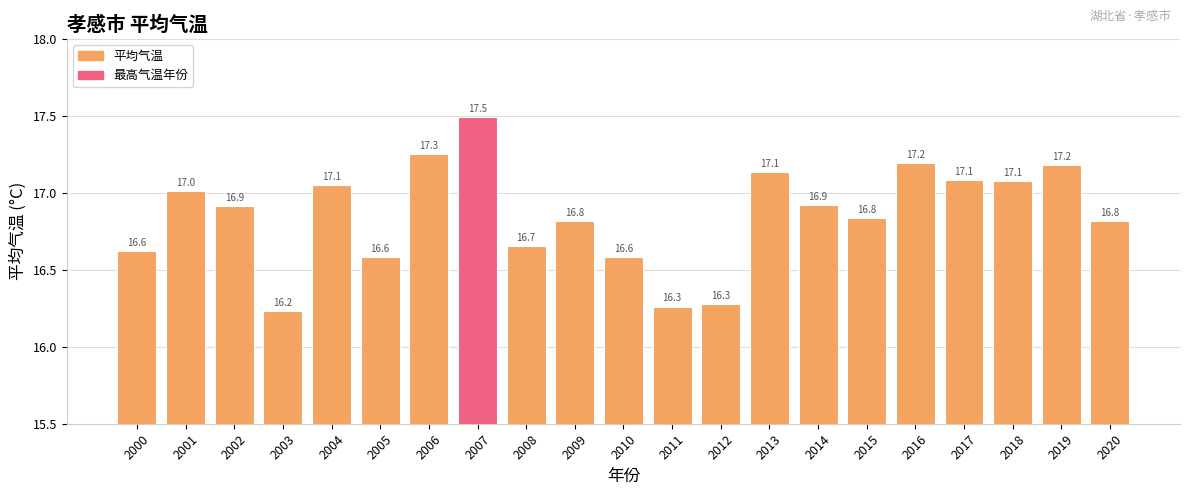

The value at 2001 is 5.2. True or false?

False